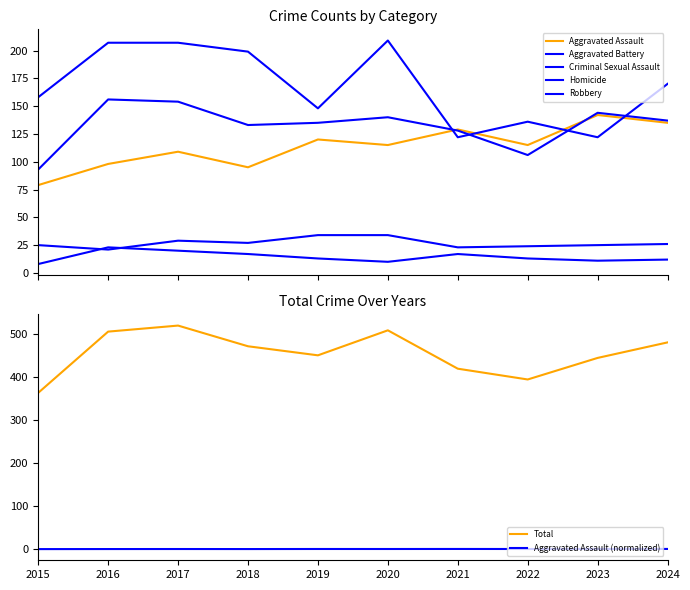

Is it true that Aggravated Assault equals 150 at 2017?

False